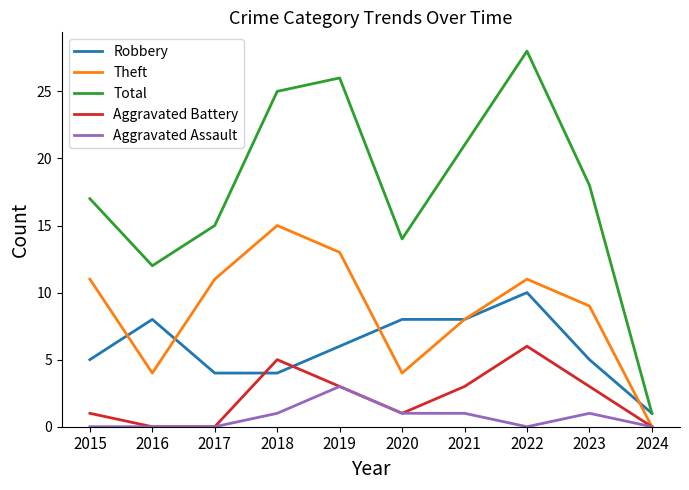

What is the lowest value of the Robbery series?

1